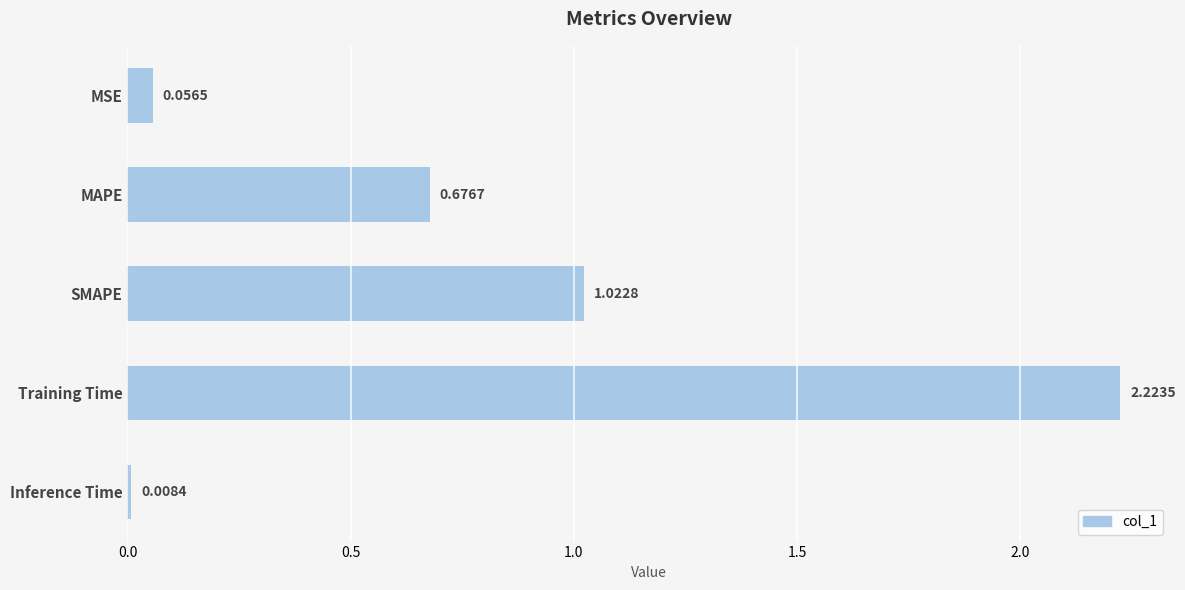

List the labels in order of value, largest first.

Training Time, SMAPE, MAPE, MSE, Inference Time